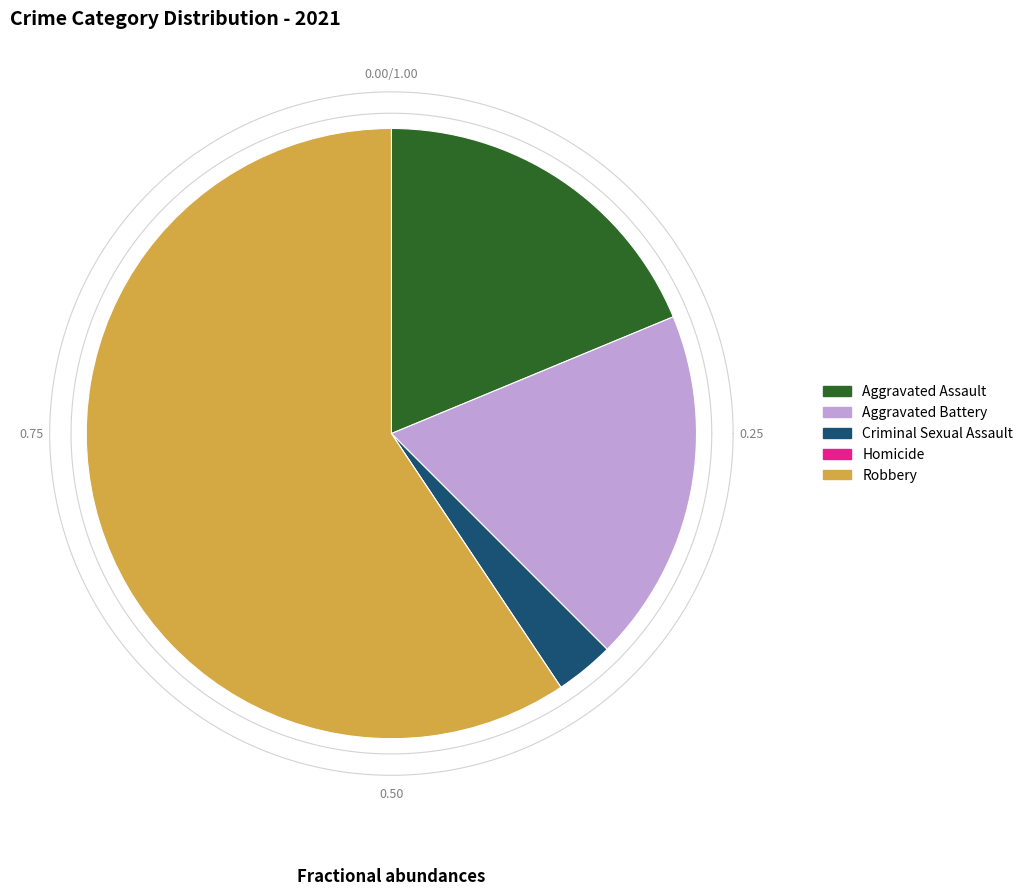

Which slice is the largest?

Robbery